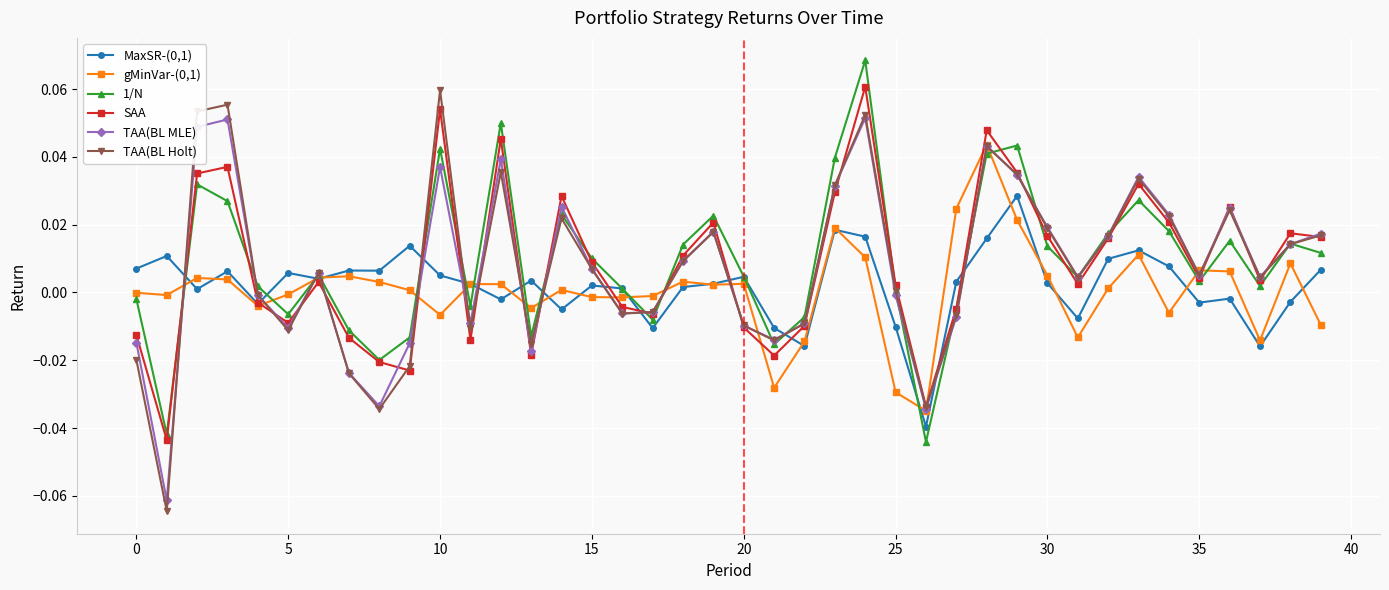

How many negative values does the SAA series have?

16